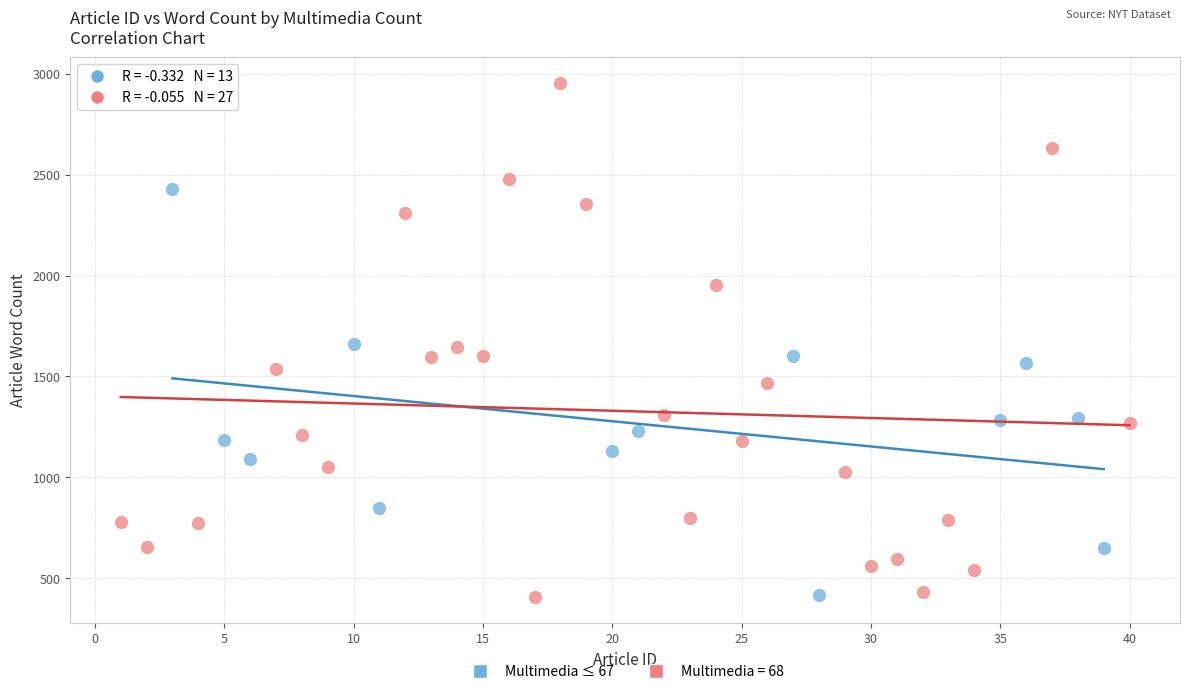

Which series has the largest Y range (max minus min)?

Multimedia = 68